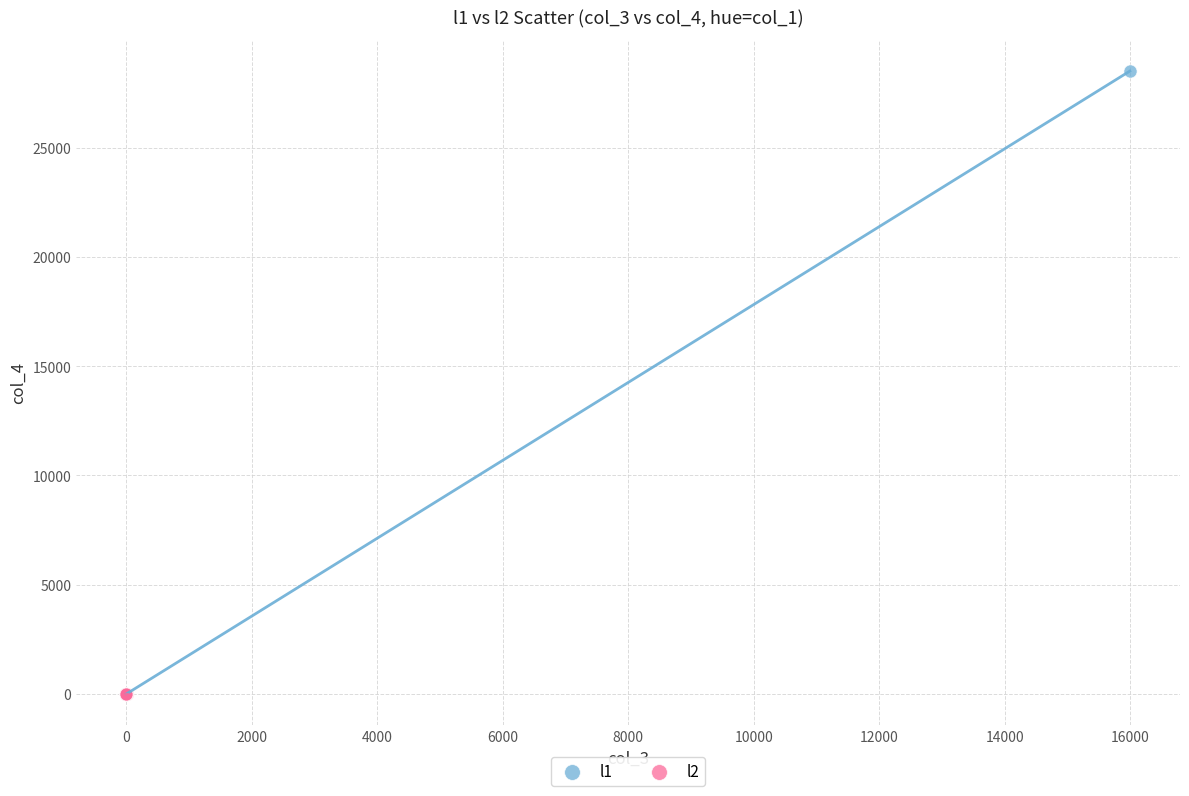

Which series reaches the maximum Y coordinate?

l1